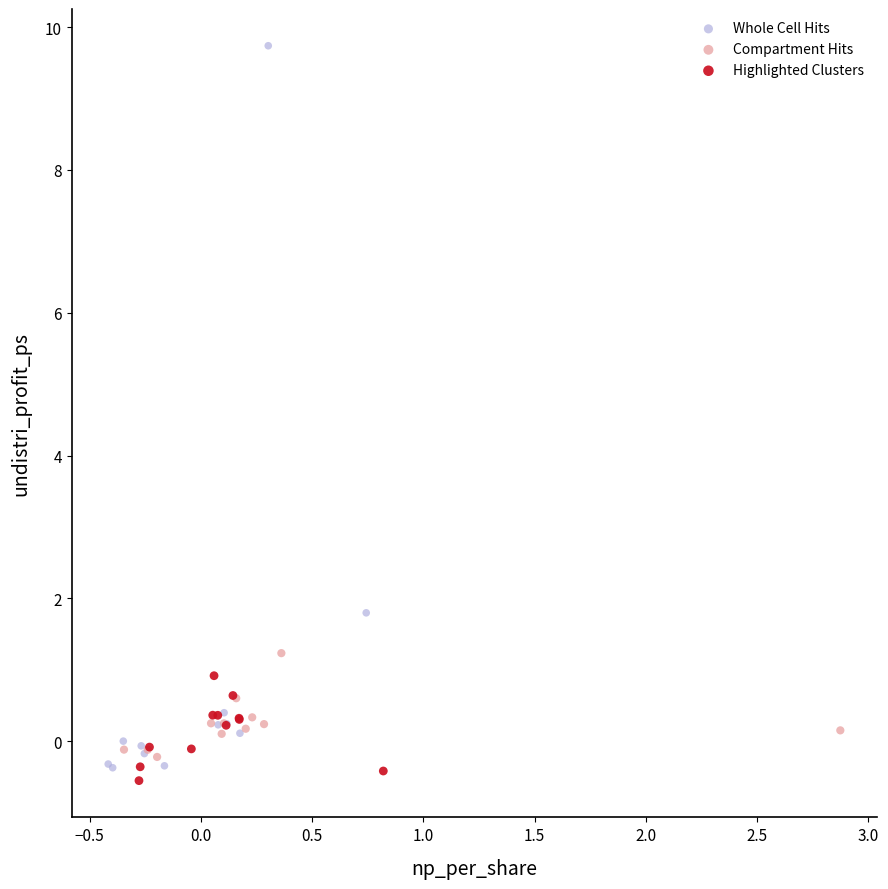

Which series reaches the maximum Y coordinate?

Whole Cell Hits